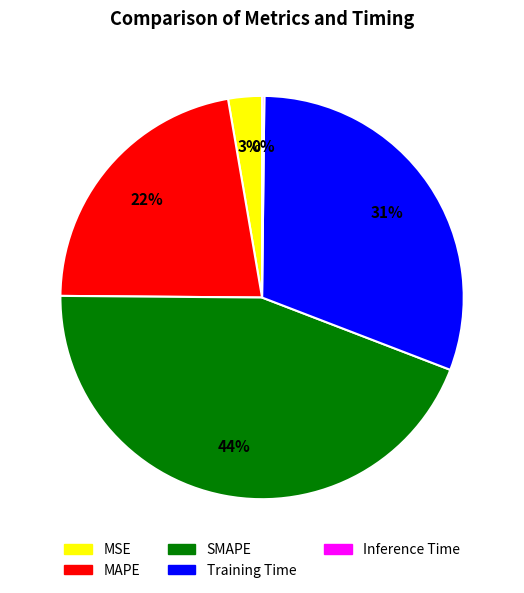

To the nearest percent, what is the difference between the largest and smallest slice percentages?

44%